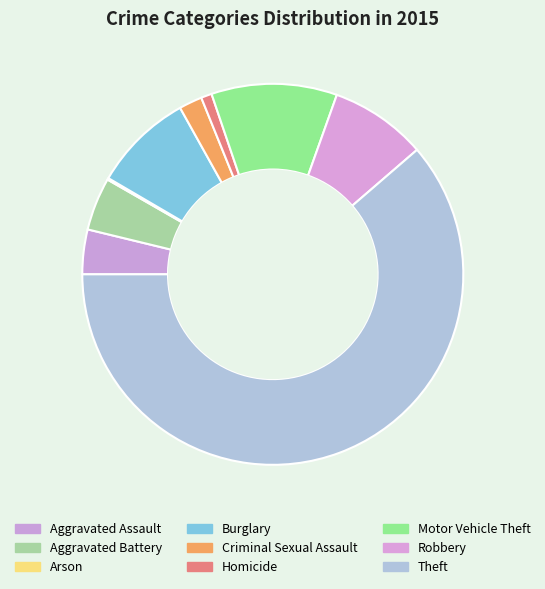

Rank the categories by value from lowest to highest.

Arson, Homicide, Criminal Sexual Assault, Aggravated Assault, Aggravated Battery, Robbery, Burglary, Motor Vehicle Theft, Theft